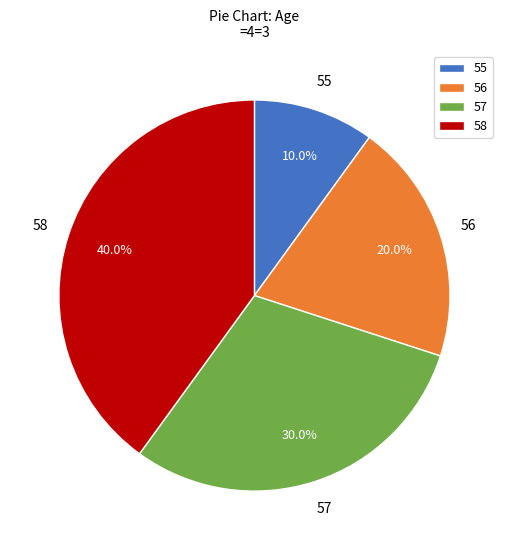

Is it true that 55 is 3% of the pie?

False